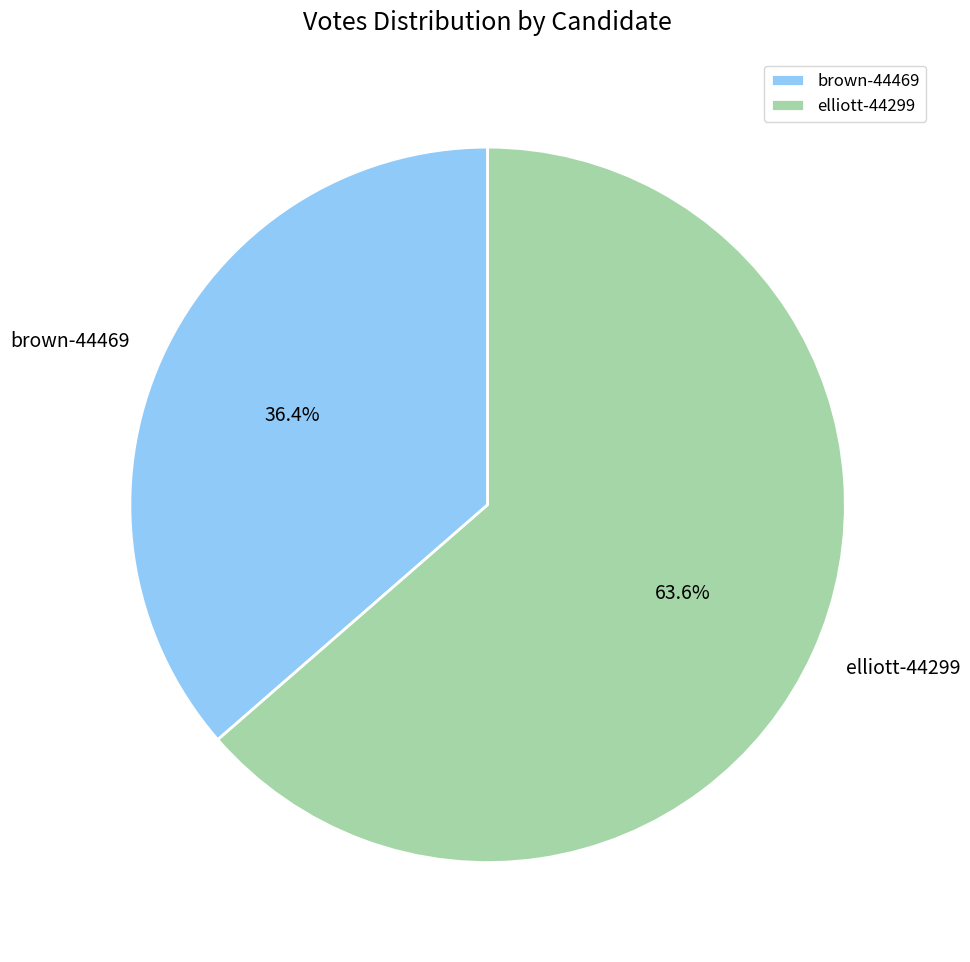

To the nearest percent, what is the average slice percentage?

50%